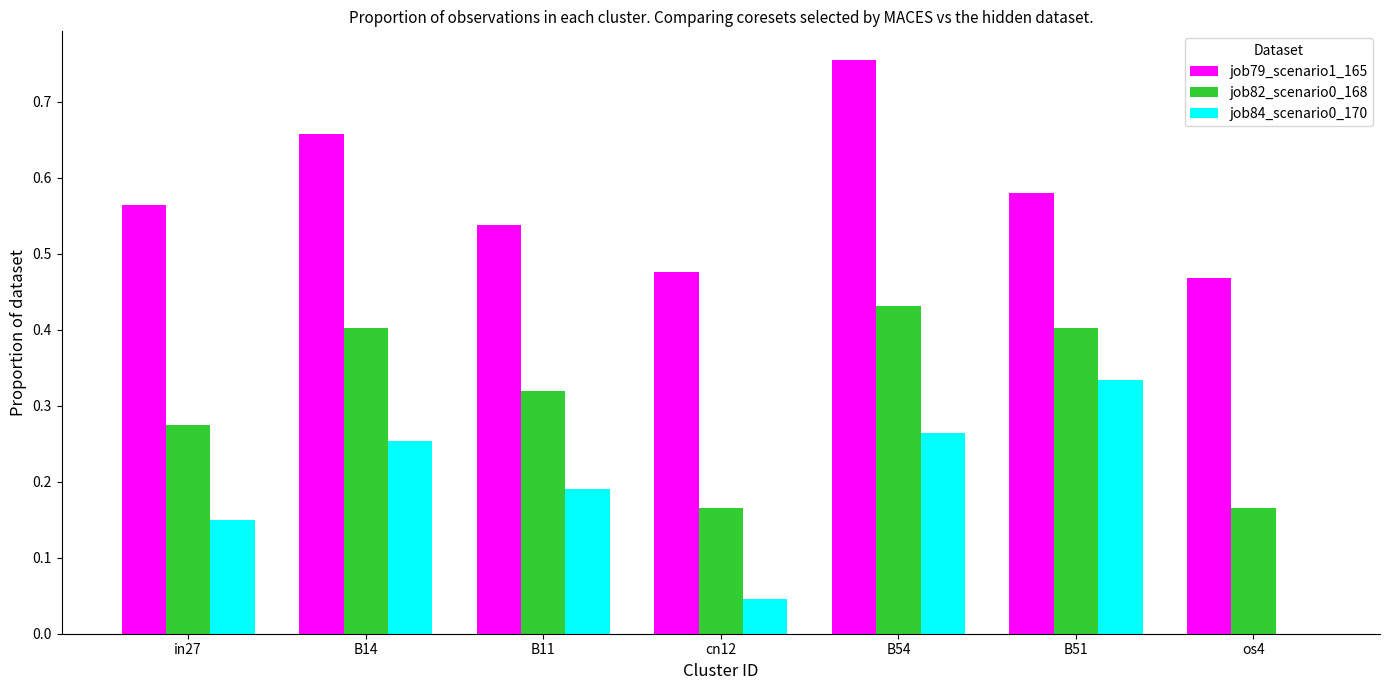

What is the sum of all job82_scenario0_168 values?

2.2